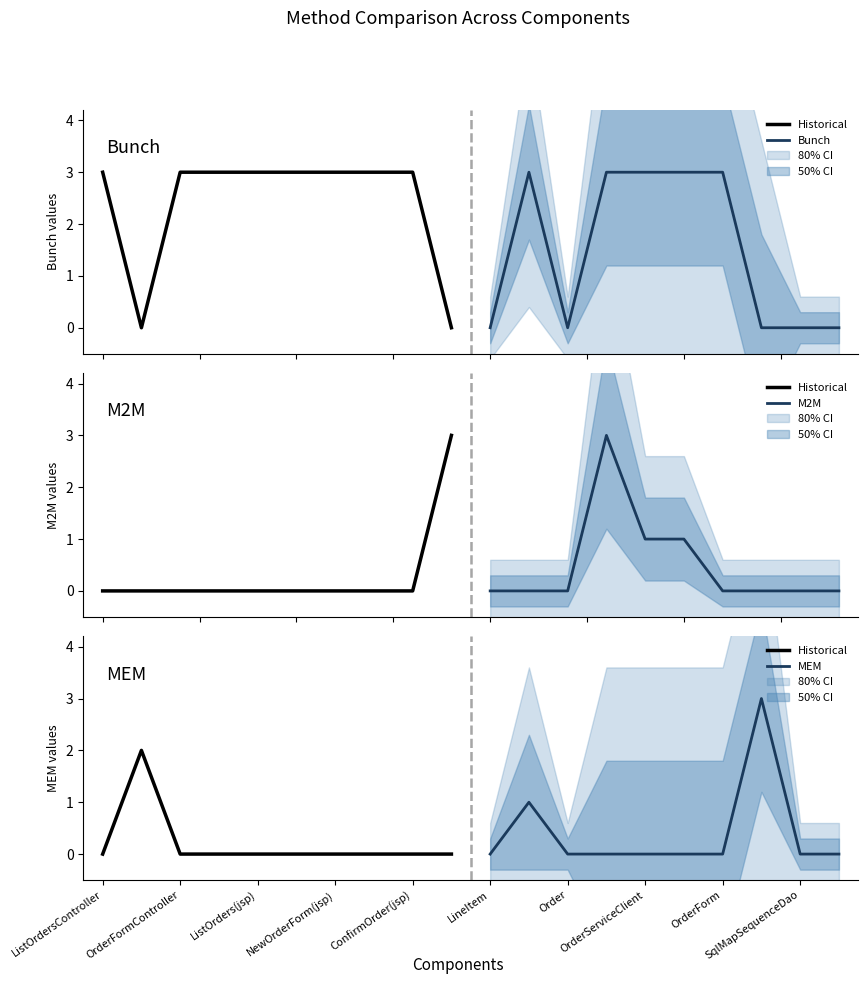

What is the value of the Bunch point at the 5th from the left?

3